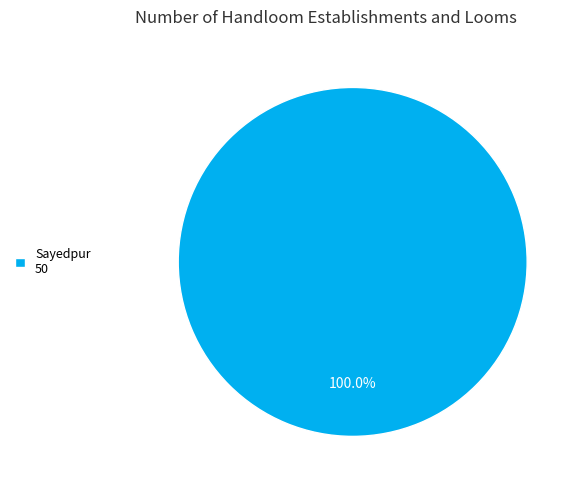

Rank the categories by value from lowest to highest.

Sayedpur 50